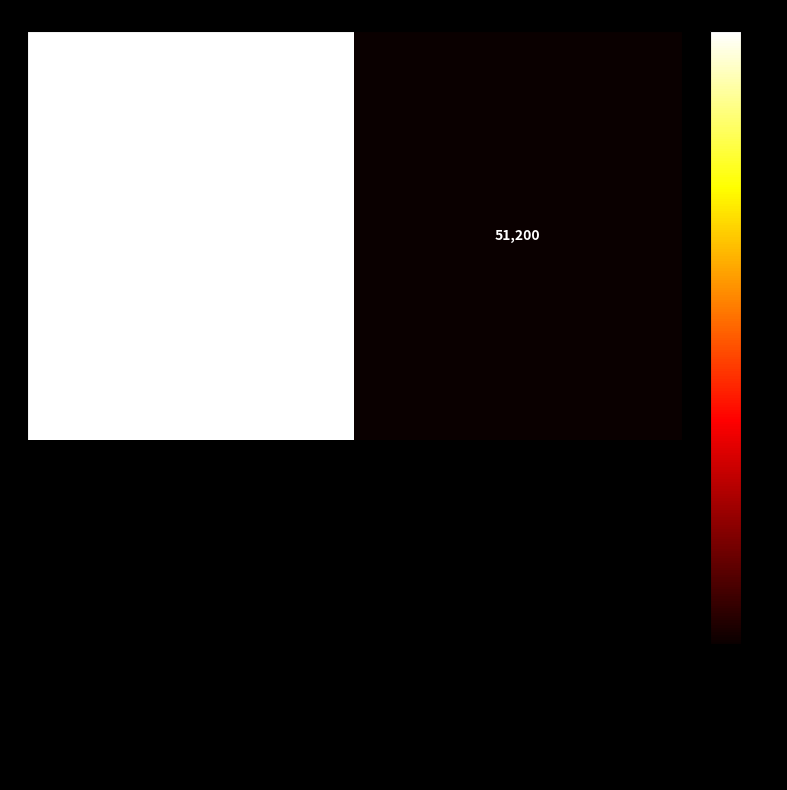

The value at 003: ADMINISTRACION is 19.3. True or false?

False